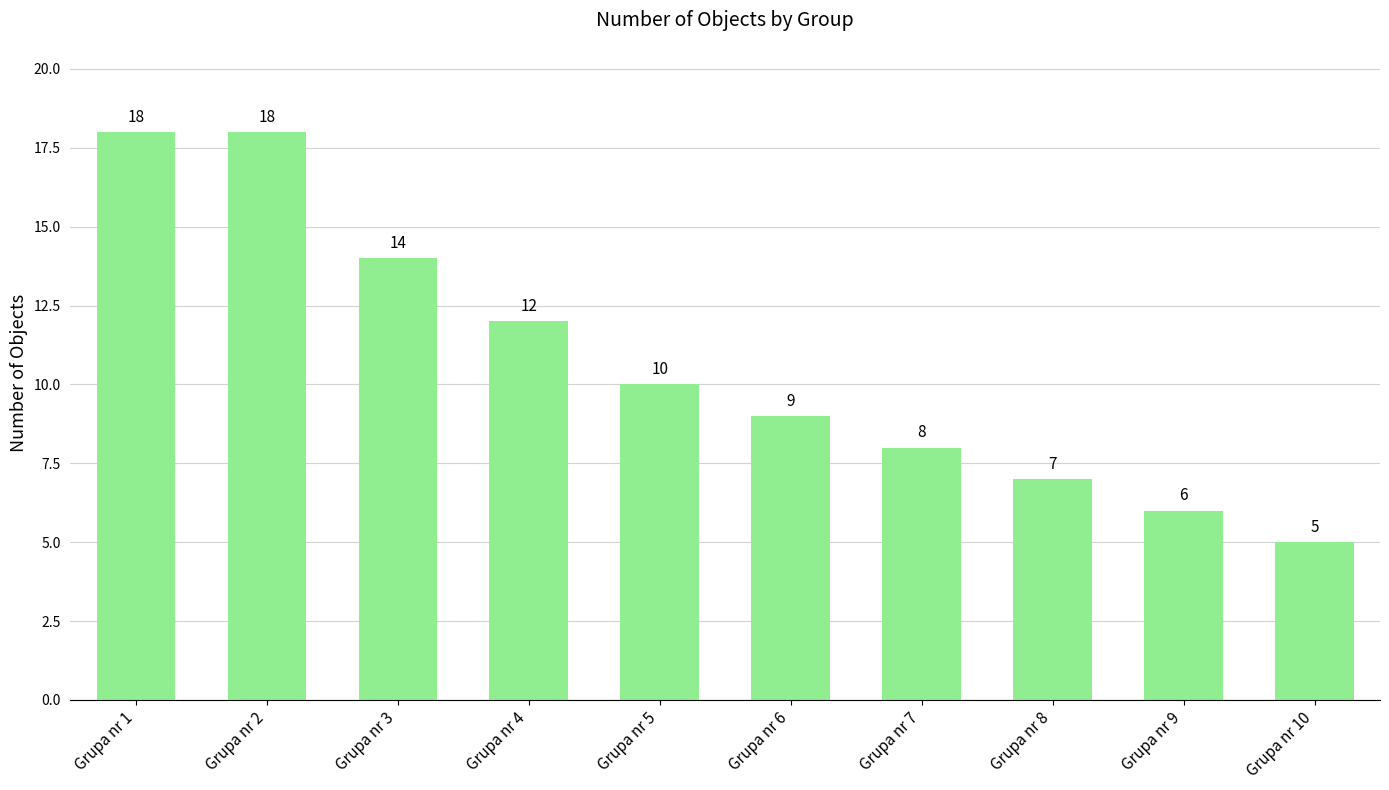

Which label corresponds to the smallest value in the chart?

Grupa nr 10